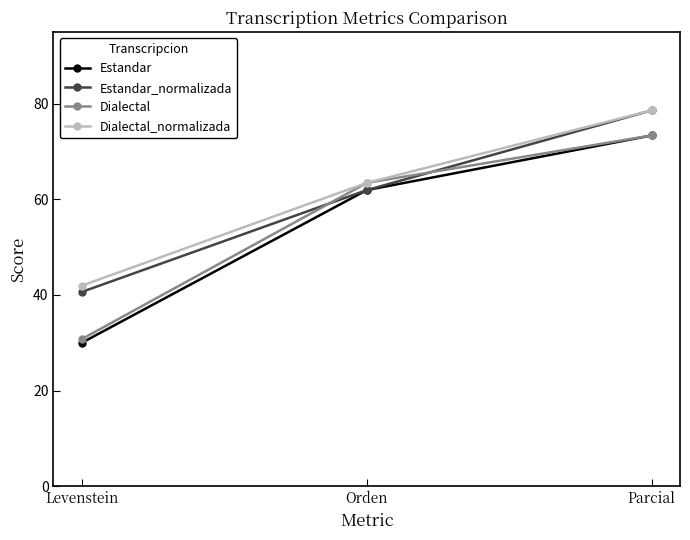

Where is Estandar_normalizada nearest to the value 59?

Orden